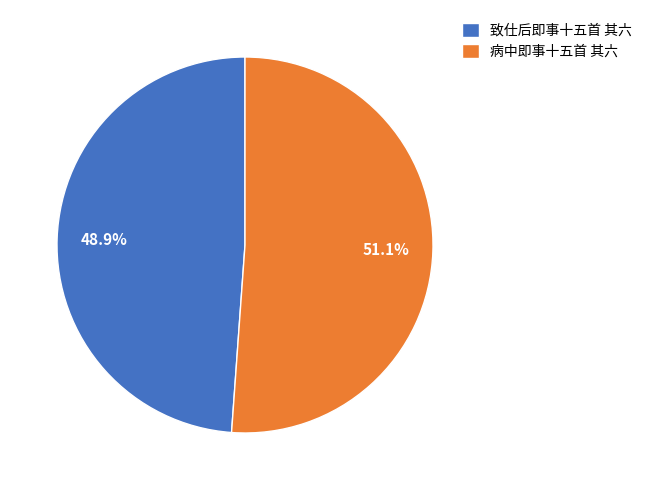

How many slices are in this pie chart?

2